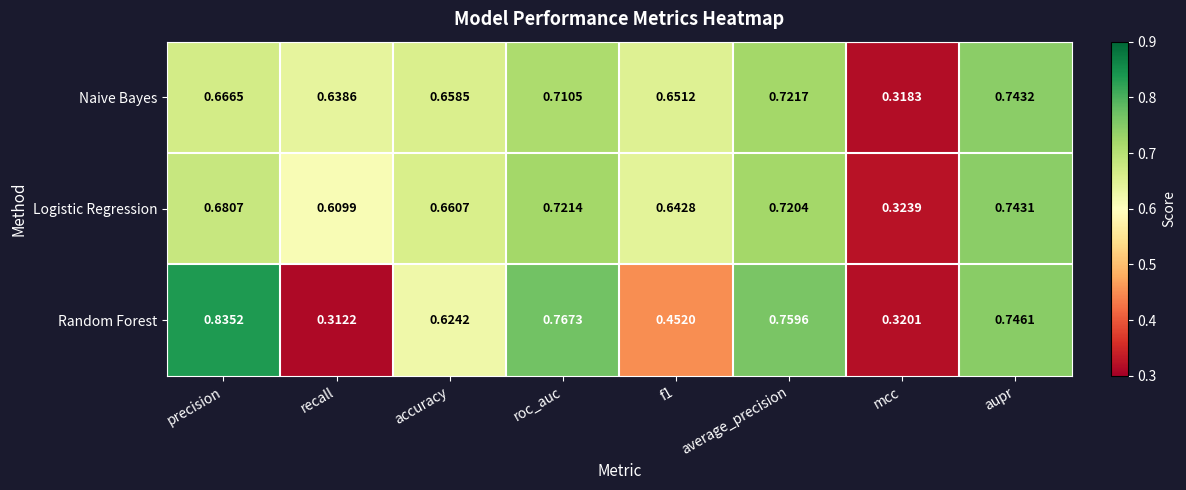

At which category does the chart reach its minimum across all series?

recall